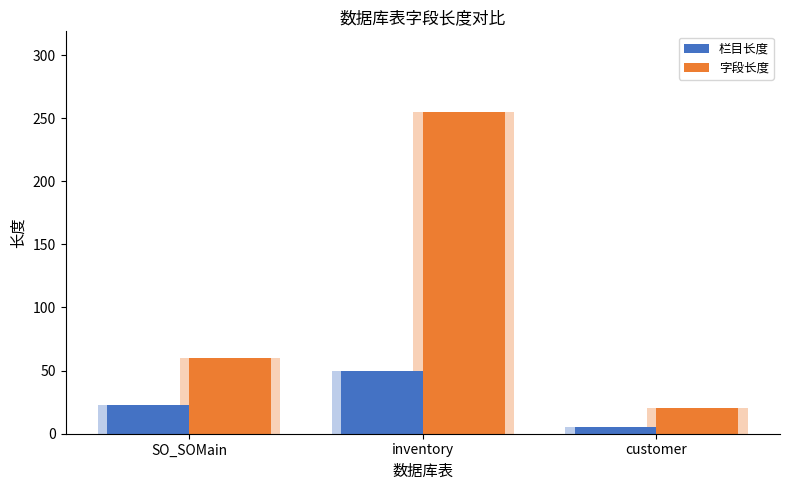

What is the minimum value for 栏目长度?

5